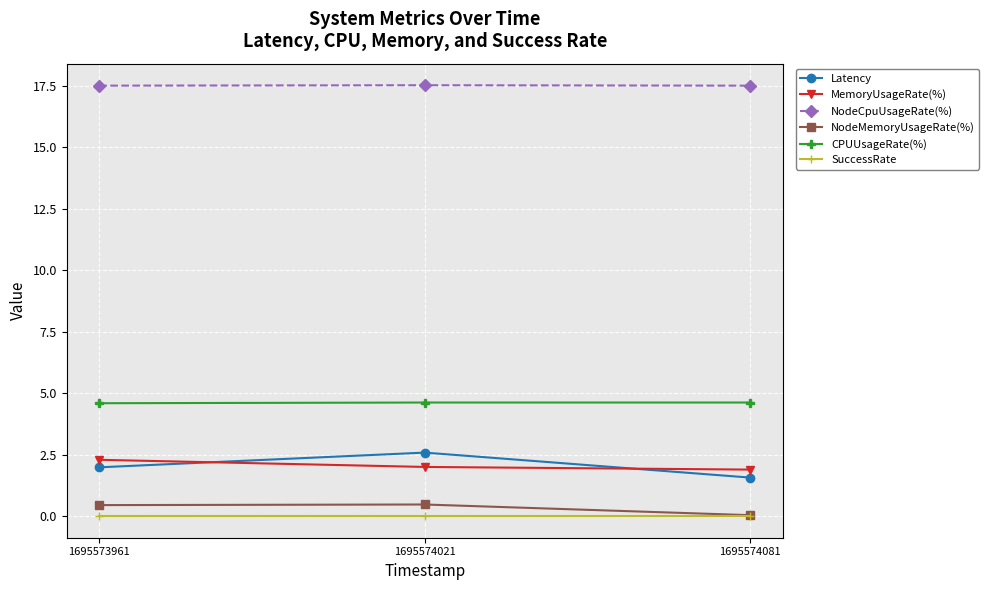

Which series changed the most between 1695573961 and 1695574081?

Latency